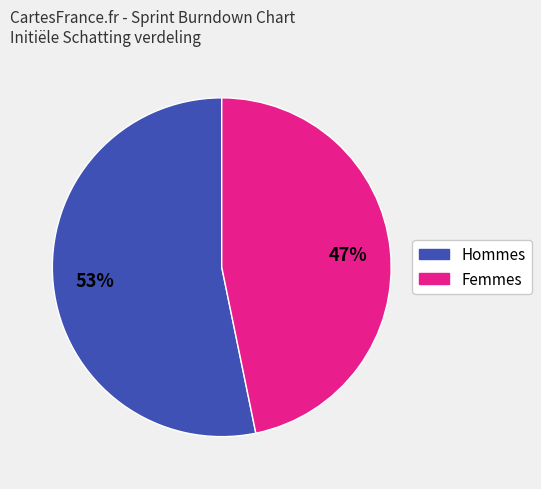

To the nearest percent, what is the average slice percentage?

50%